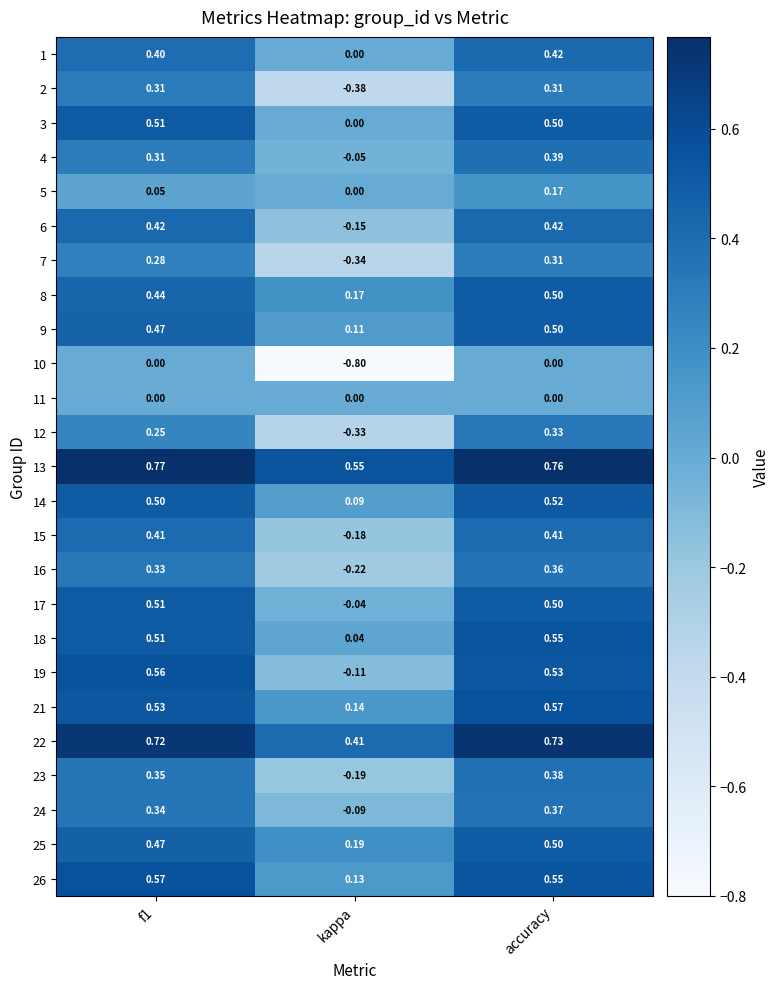

What is the total value across all series at f1?

10.0